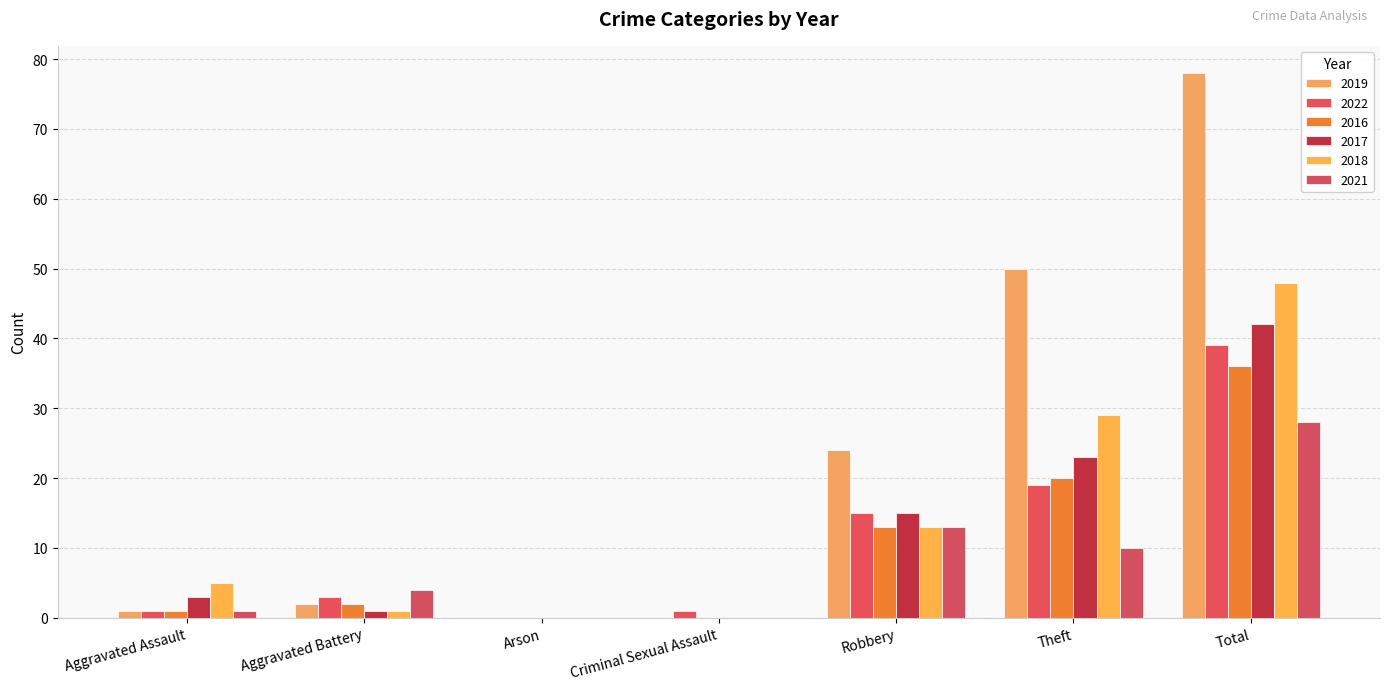

What position from the right is Robbery?

3